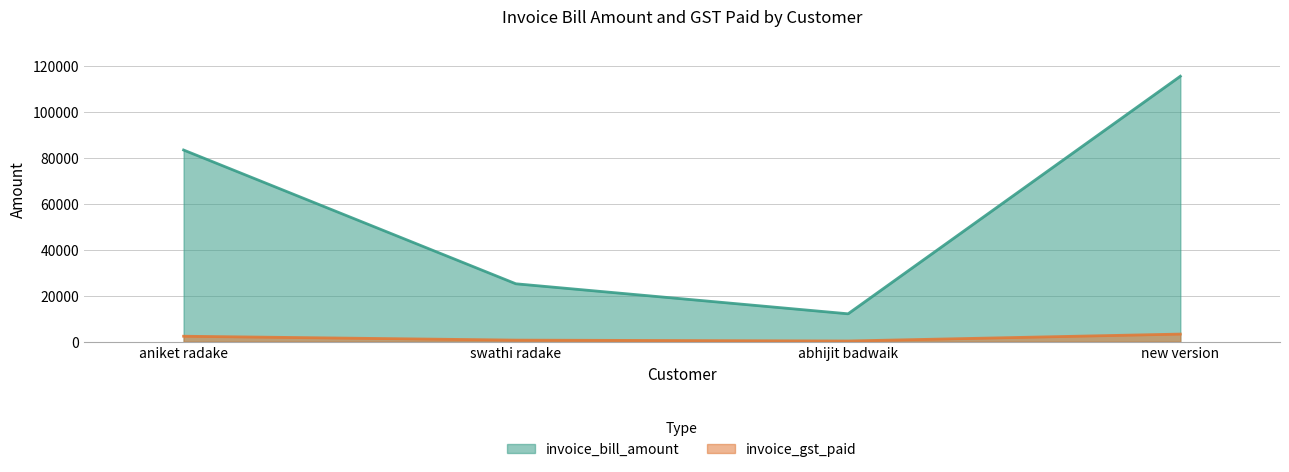

How many interior local valleys does the invoice_gst_paid series have?

1